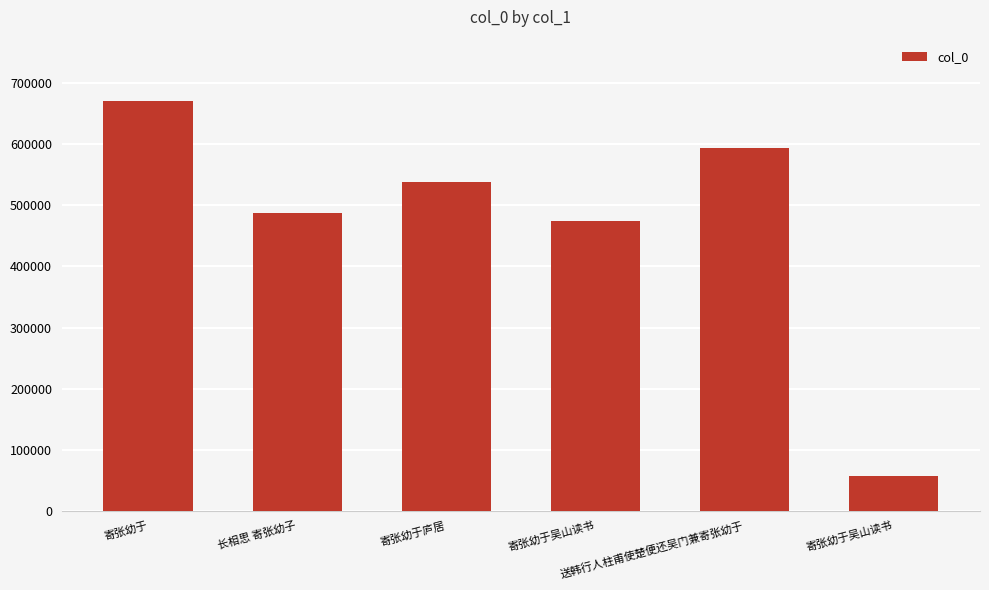

Which label corresponds to the largest value in the chart?

寄张幼于